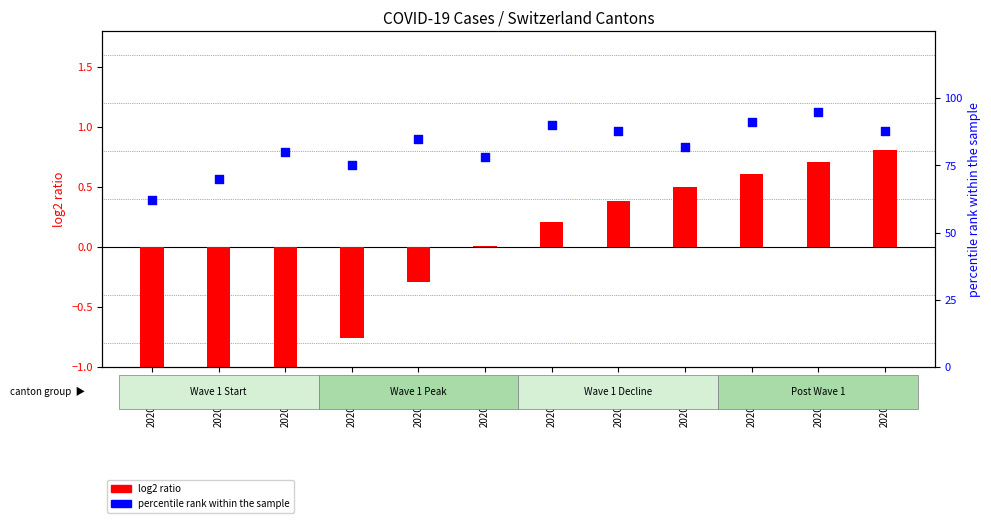

At which category is the sum across all series the highest?

2020-05-01